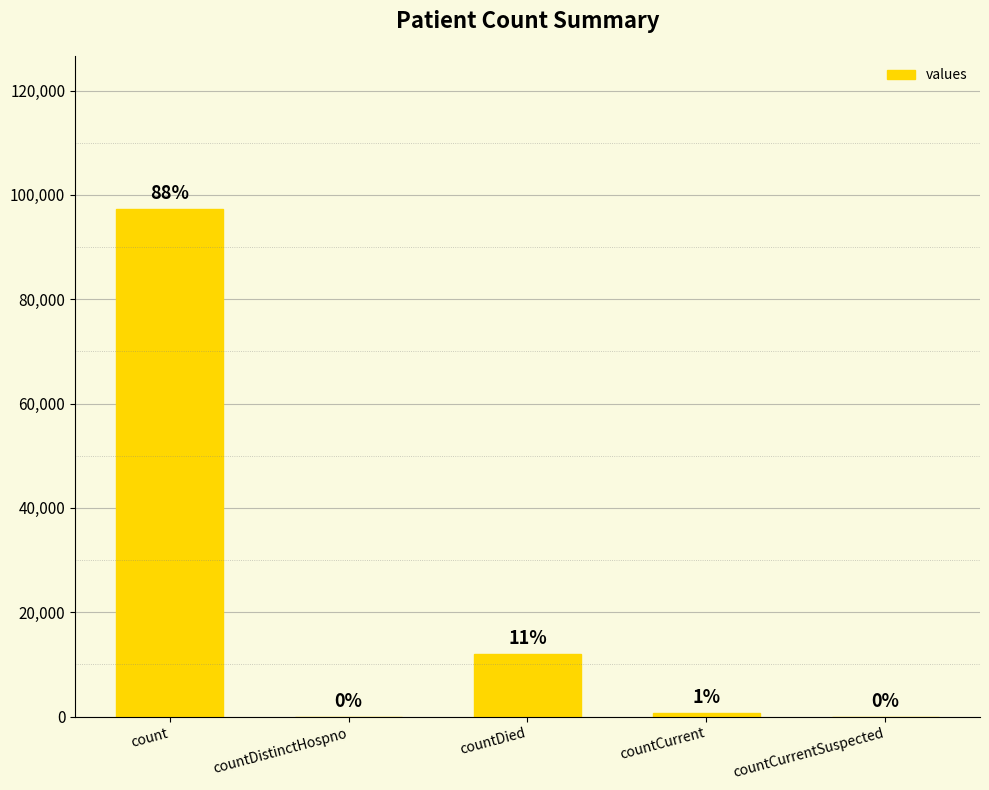

Does the chart contain stacked bars?

No